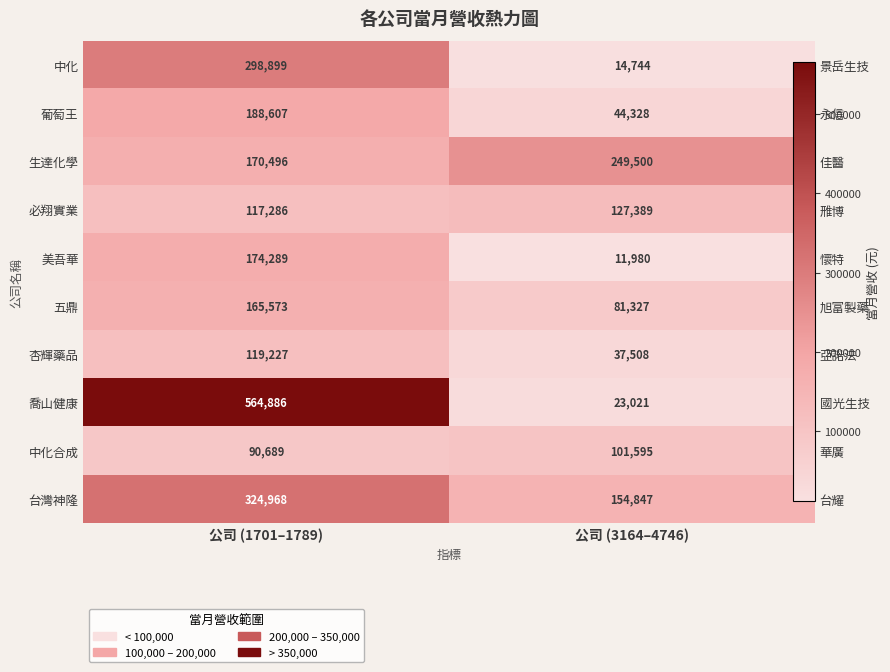

Count the 中化合成 values in the range 90689 to 101595.

2